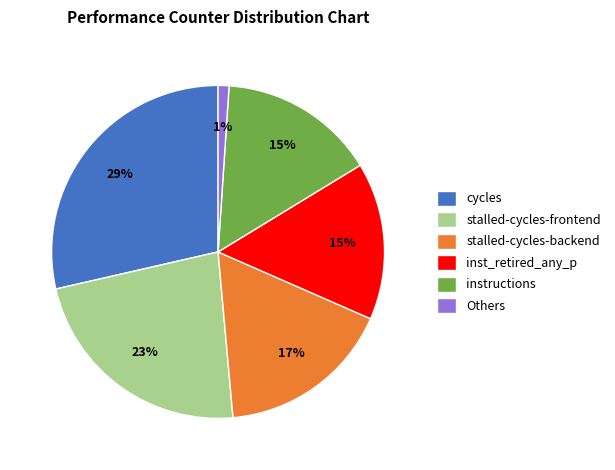

Does inst_retired_any_p represent more than half of the total?

No